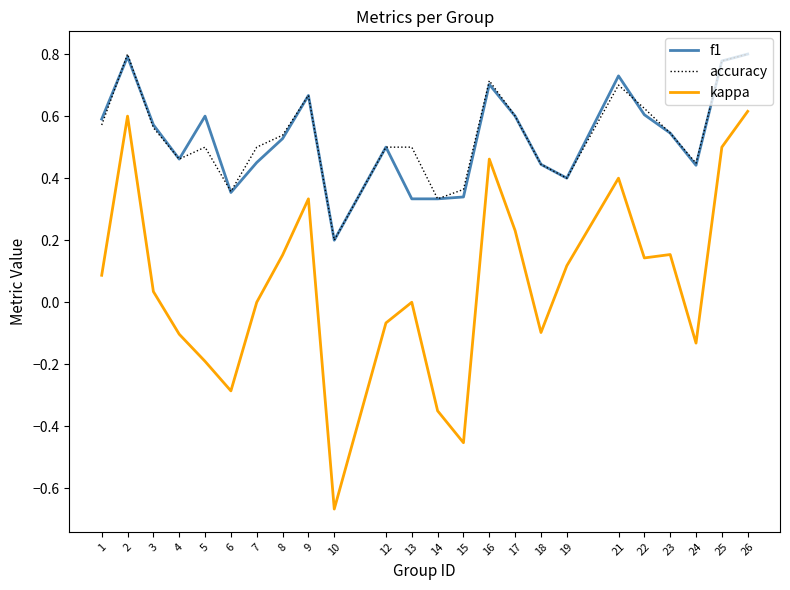

The kappa series shows 0.8 at 16. True or false?

False